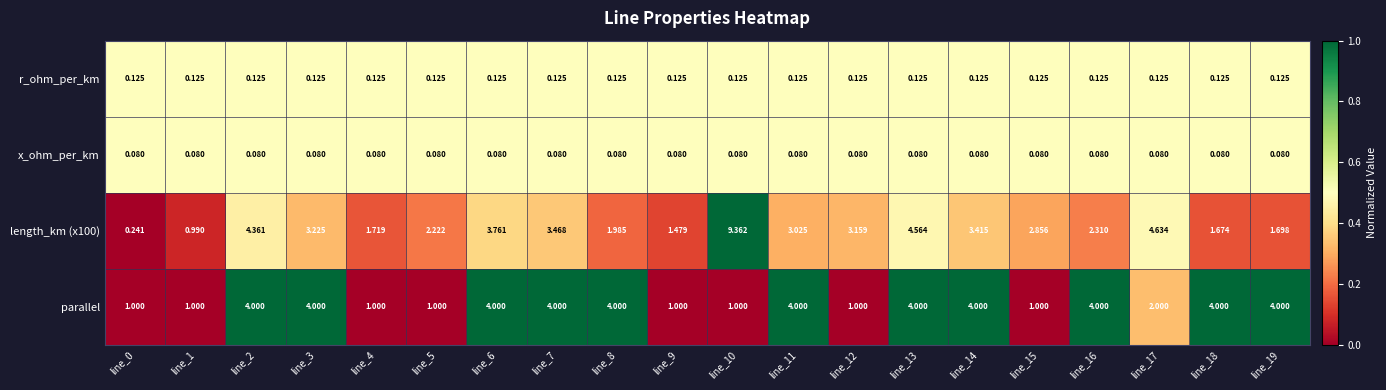

Is the value of parallel at line_19 greater than the value of r_ohm_per_km at line_12?

Yes